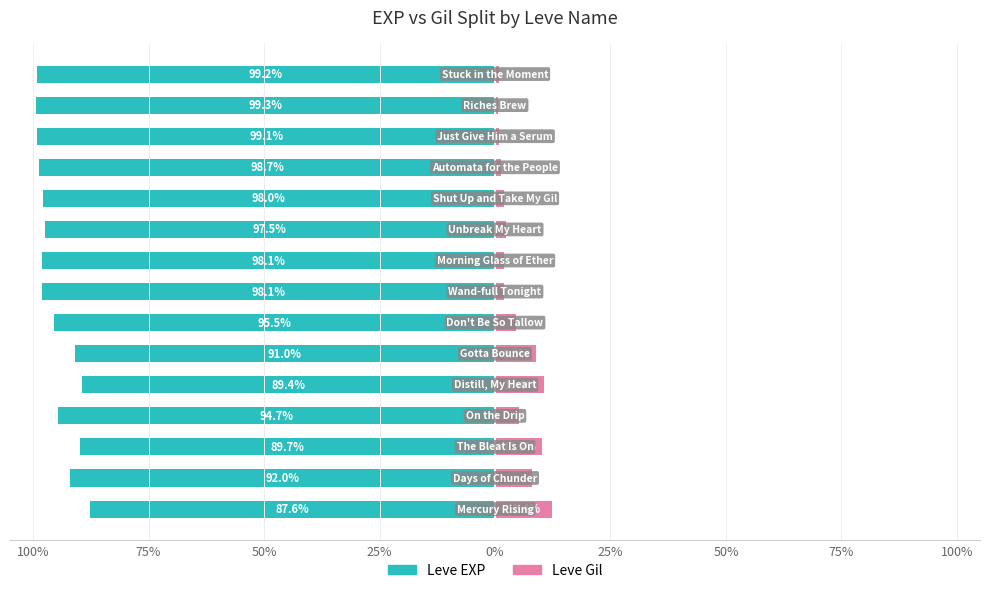

What value does the Leve EXP series have at 0%?

-89.4